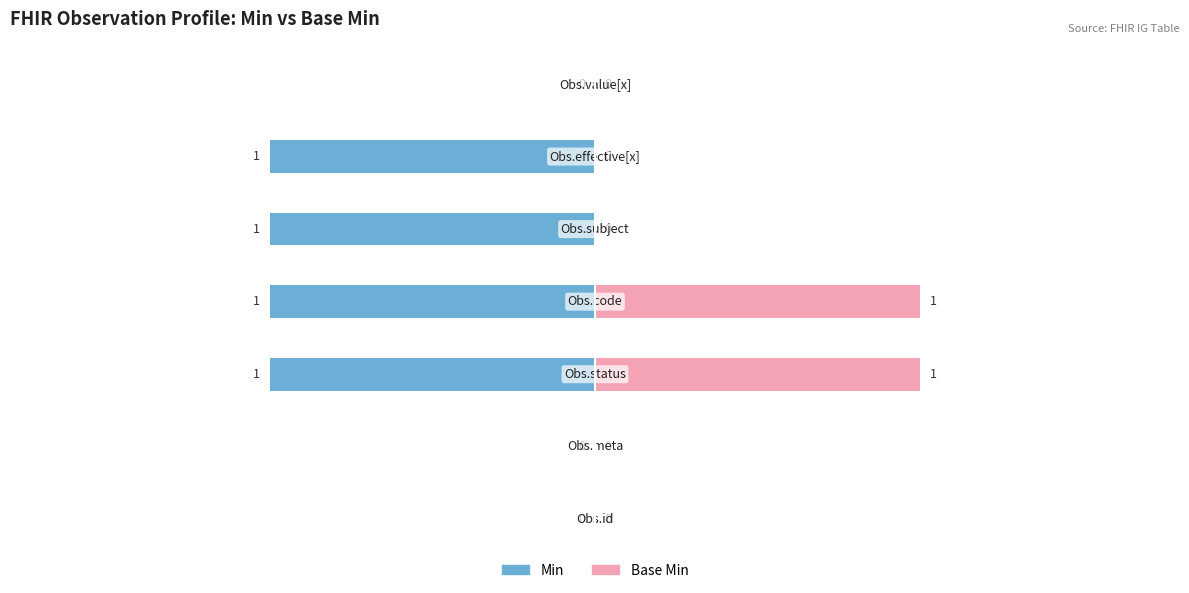

Is the value of Base Min at Observation.meta greater than the value of Min at Observation.id?

No